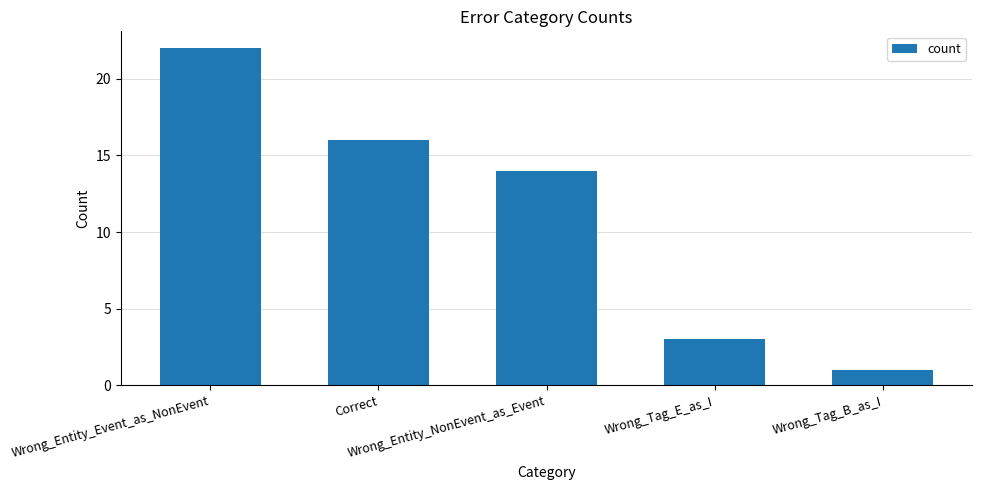

Reading left to right, list all the values displayed in this chart.

Wrong_Entity_Event_as_NonEvent=22	Correct=16	Wrong_Entity_NonEvent_as_Event=14	Wrong_Tag_E_as_I=3	Wrong_Tag_B_as_I=1